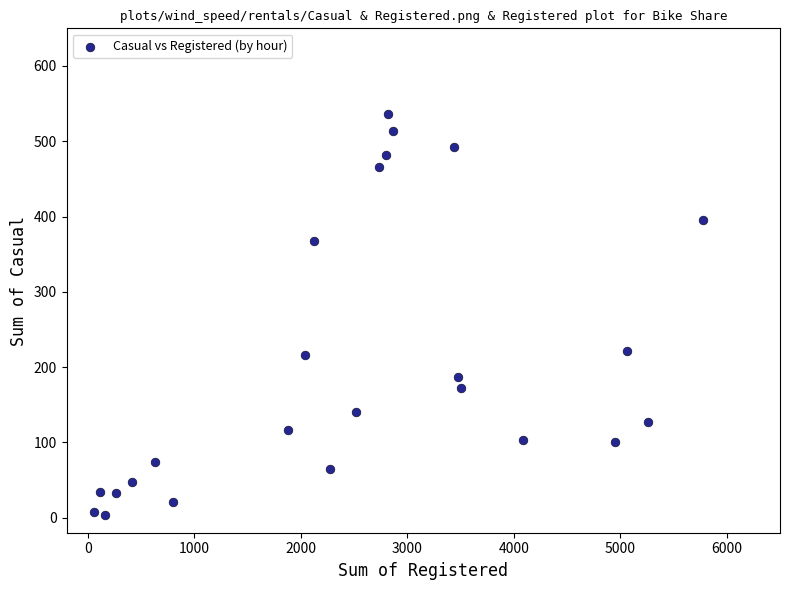

What is the range of Y values (max minus min)?

533